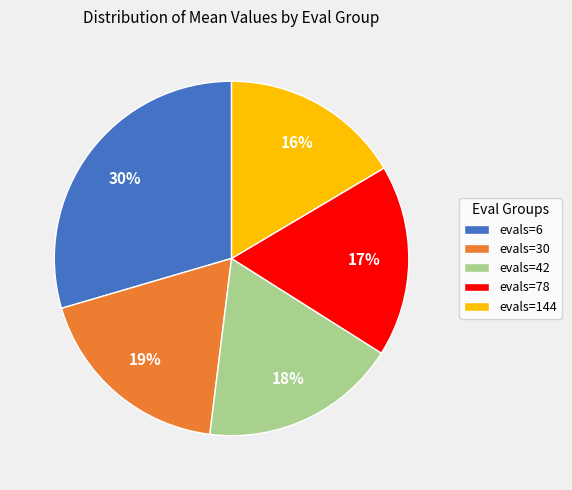

Is it true that evals=30 is 19% of the pie?

True